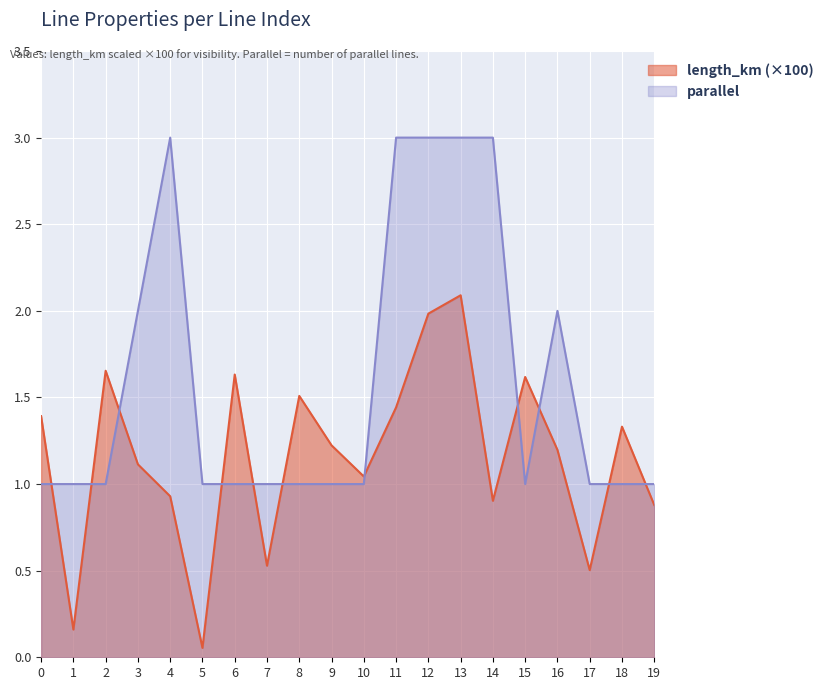

Which series ends up on top after the final intersection of length_km and parallel?

parallel